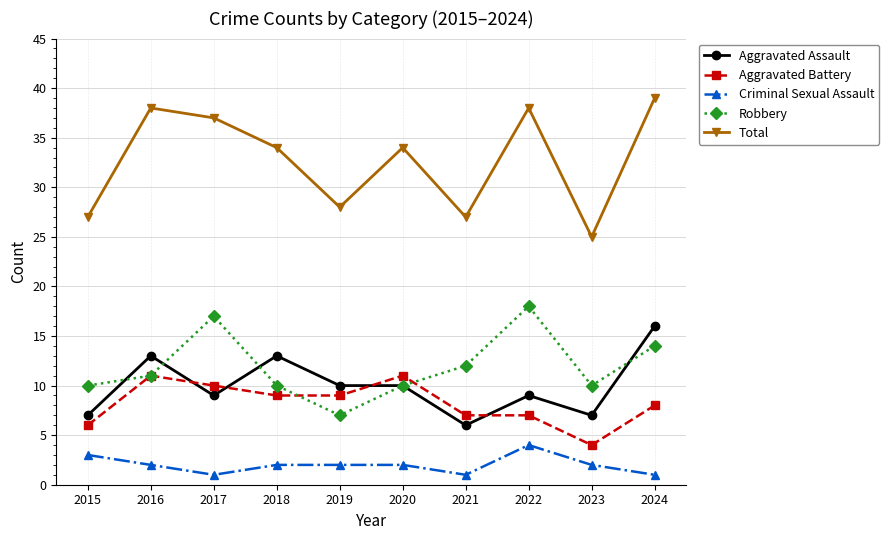

What is the sum of the Aggravated Battery values at 2015 and 2020?

17